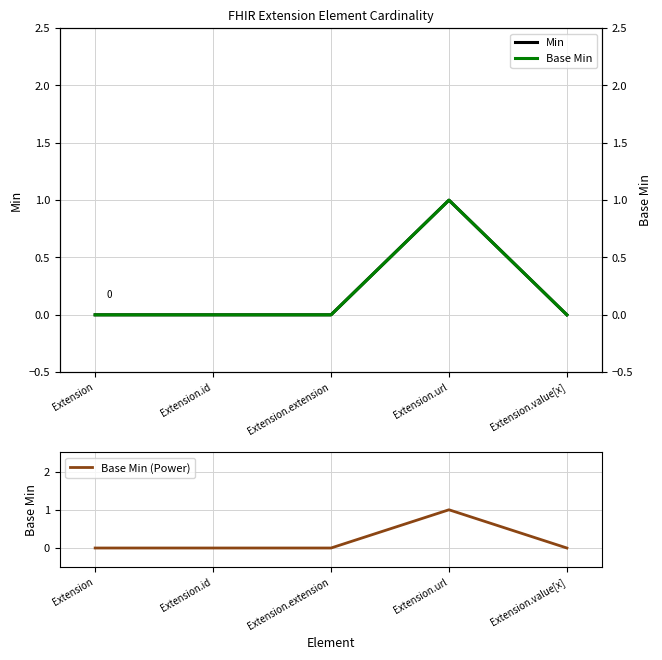

True or false: Base Min (Power) and Base Min intersect in this chart.

False